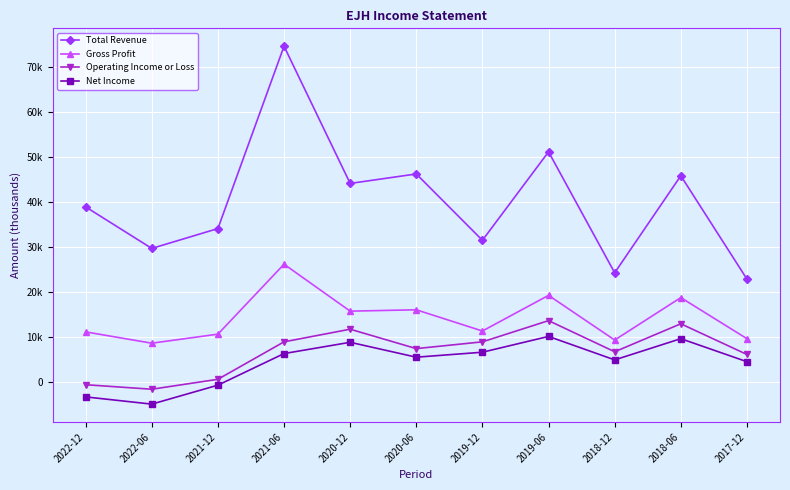

Which category has the lowest value in the Operating Income or Loss series?

2022-06